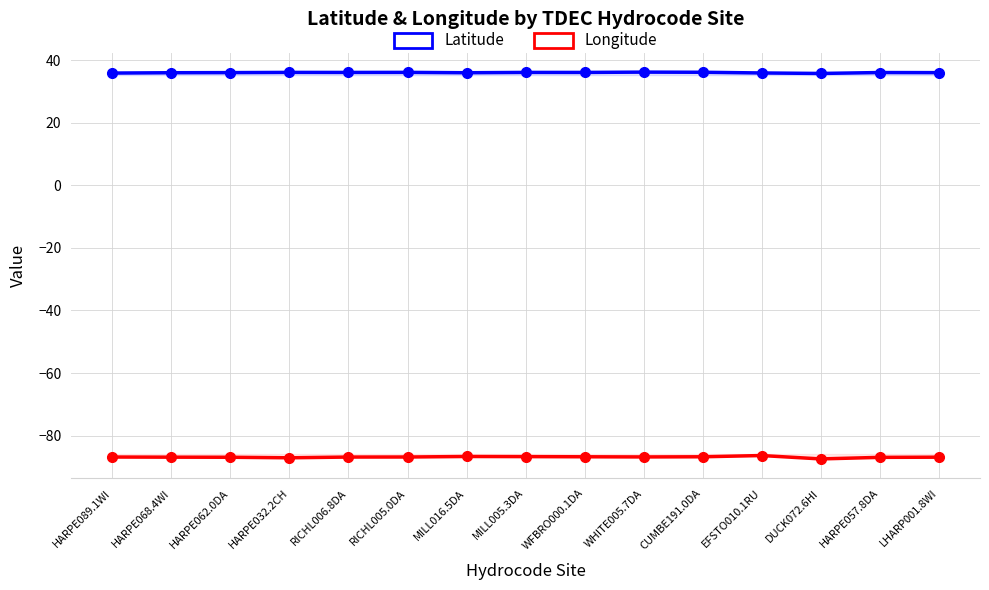

At how many categories does at least one series exceed -56?

15